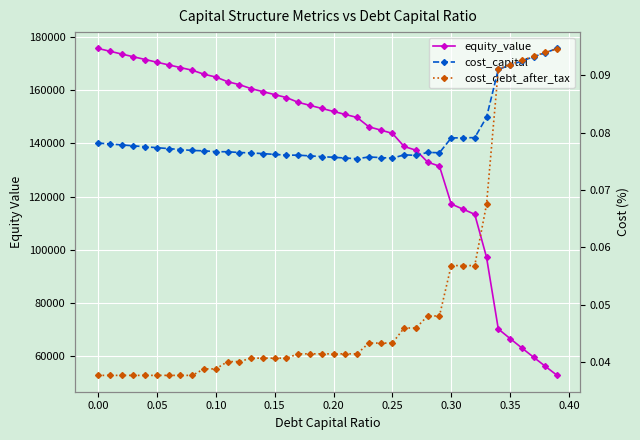

How many categories are shown in the chart?

40